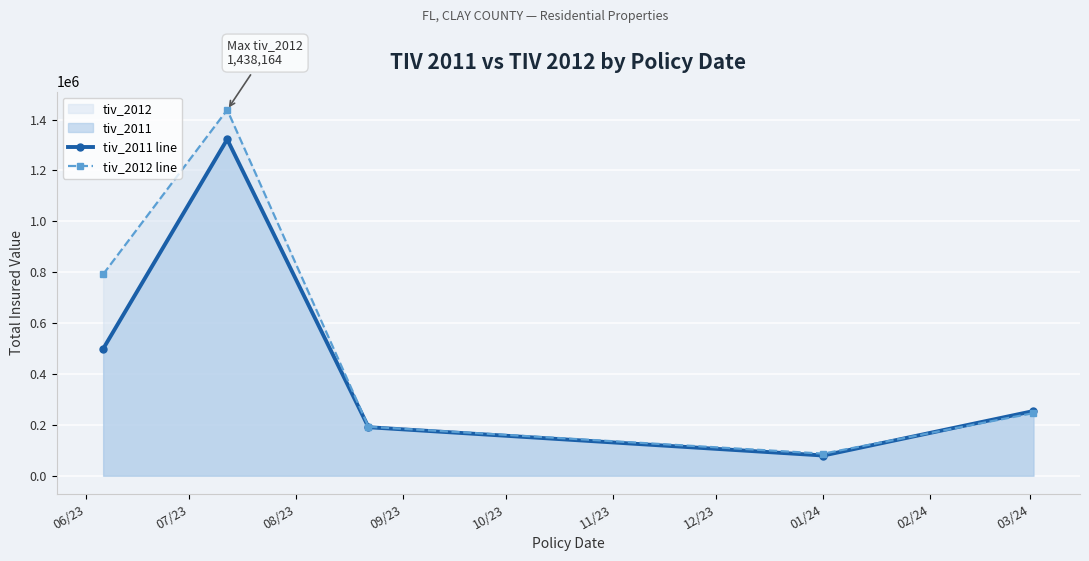

Count the number of data series in this chart.

2